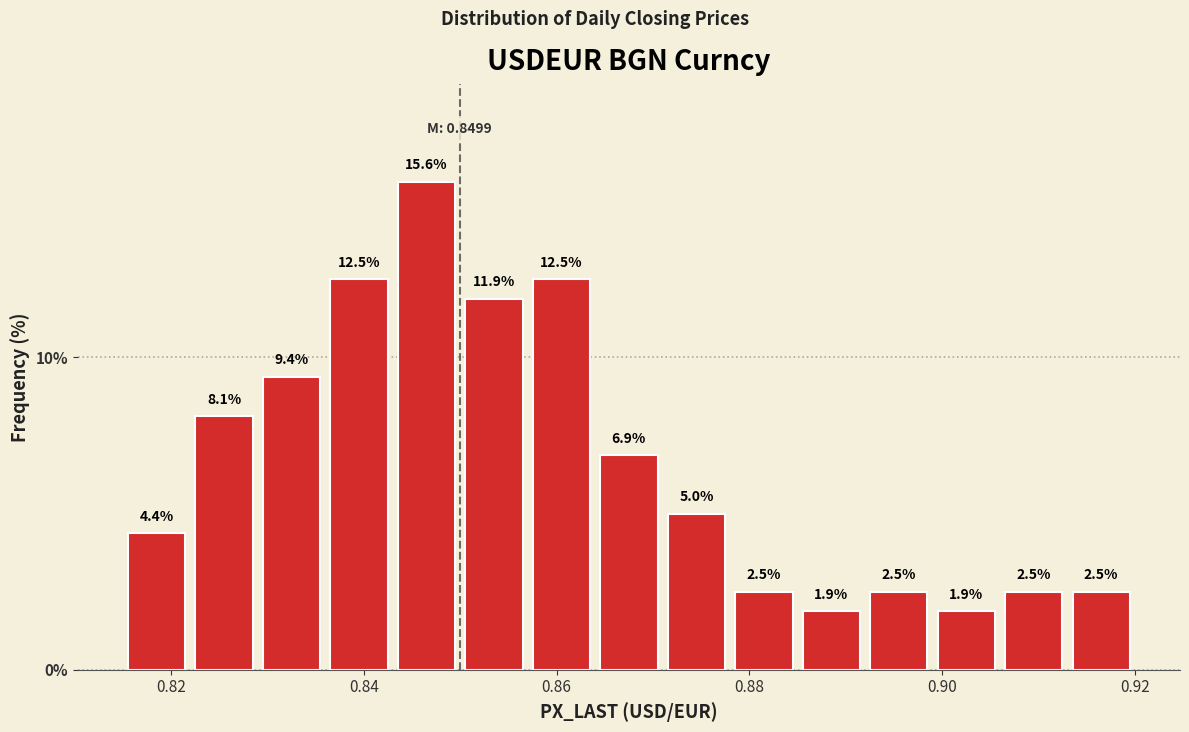

Around what value on the x-axis is the tallest bar? Give the approximate position of its centre, as read against the axis.

0.846